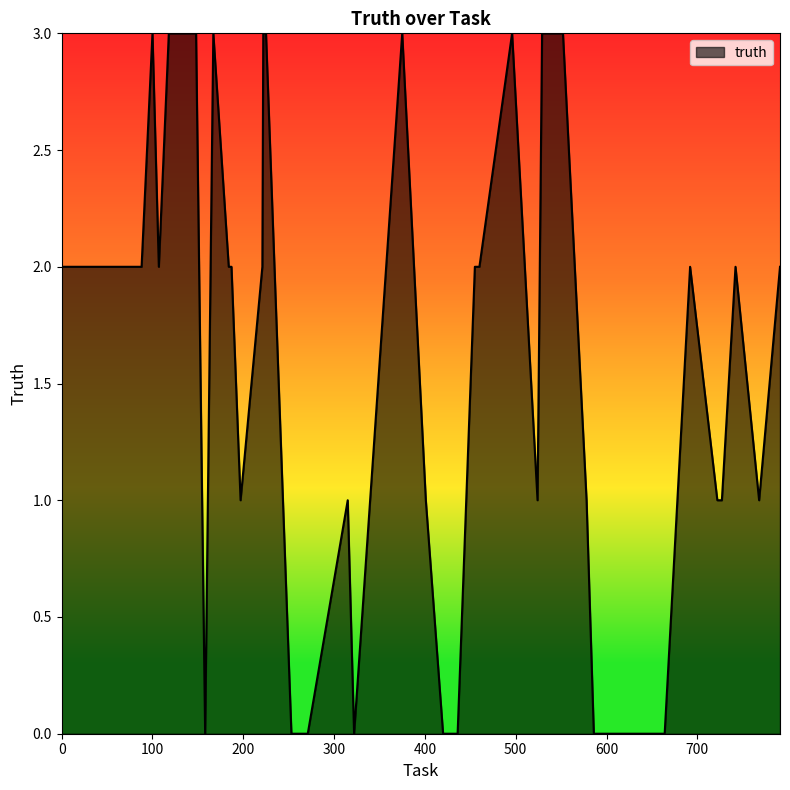

Reading left to right, extract all data points from this chart.

2	2	3	2	3	3	3	0	3	2	2	1	2	3	3	0	0	0	1	0	3	1	0	0	0	2	2	3	1	3	3	1	0	0	2	1	1	2	1	2